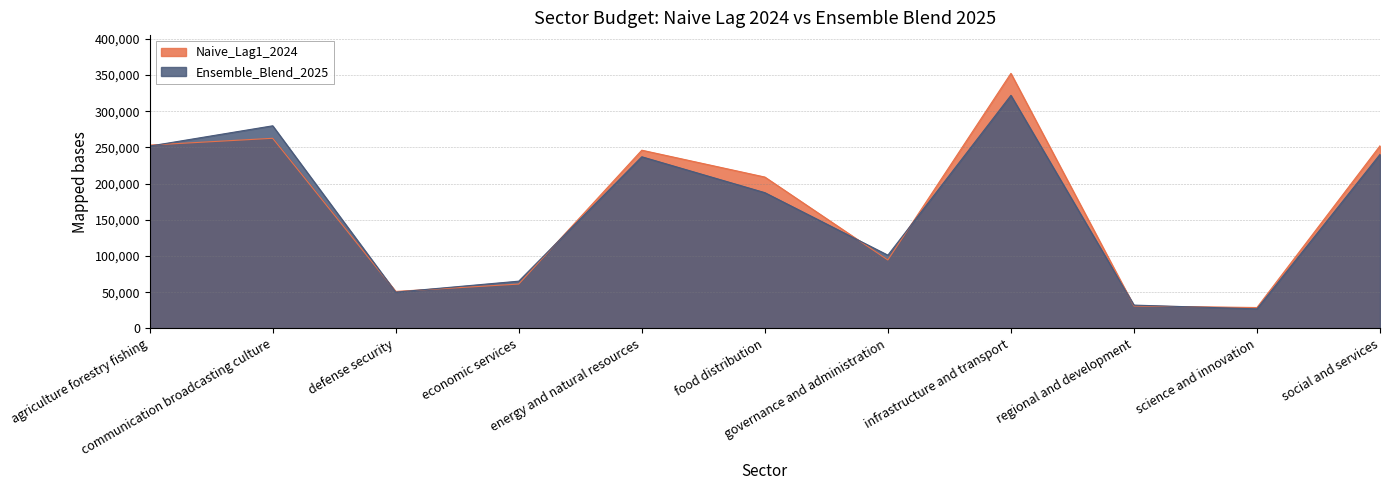

True or false: Ensemble_Blend_2025 and Naive_Lag1_2024 cross at least once.

True